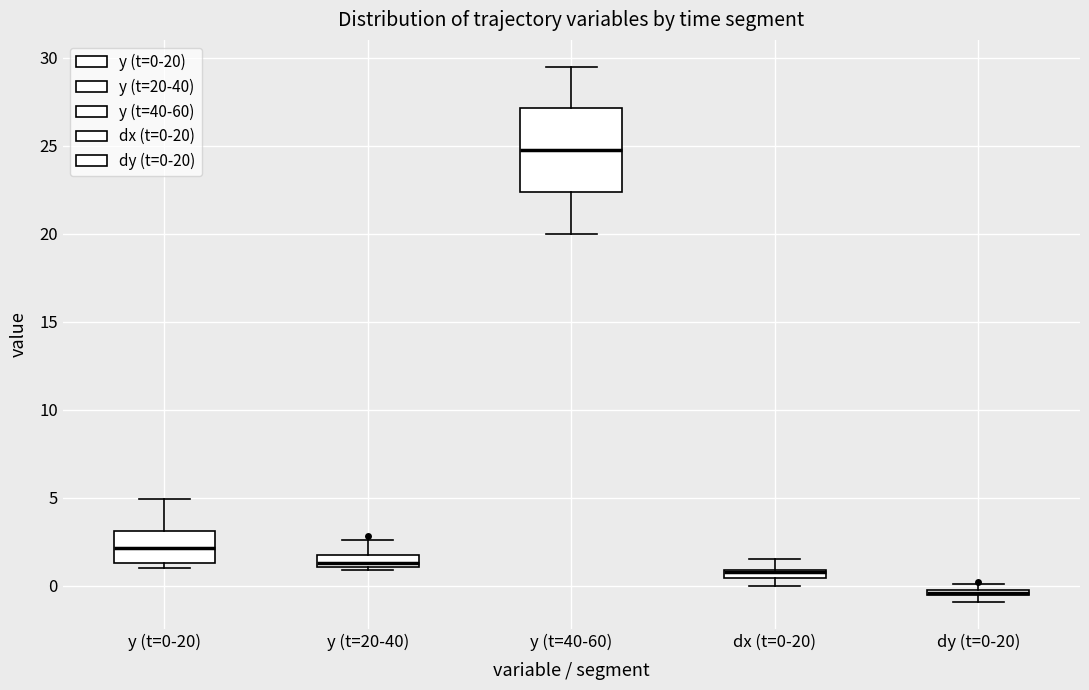

Where does the median line of the box for y (t=20-40) sit on the y-axis? The values are not printed on the chart, so give them approximately, as read against the axis.

1.5